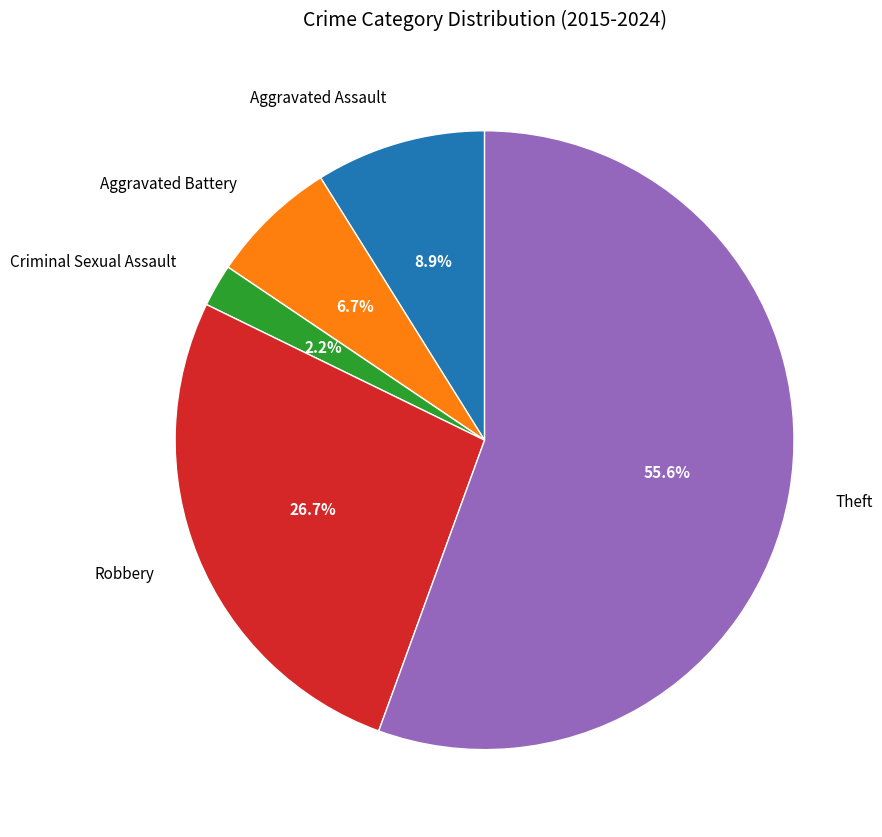

What is the total percentage of Aggravated Assault and Criminal Sexual Assault?

11.1%